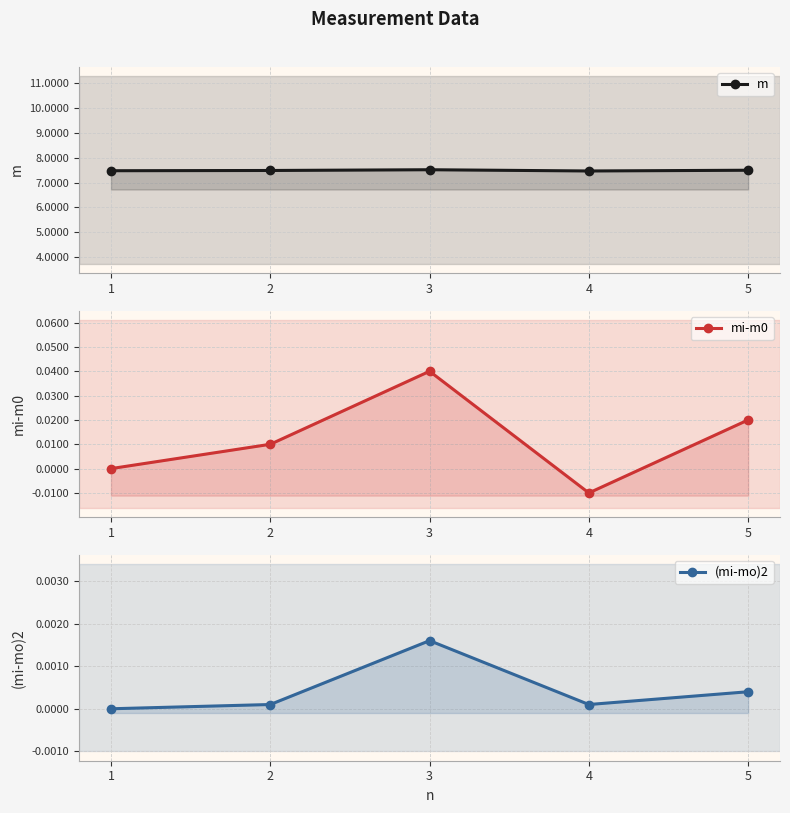

Rank the categories by mi-m0 value from lowest to highest.

4, 1, 2, 5, 3